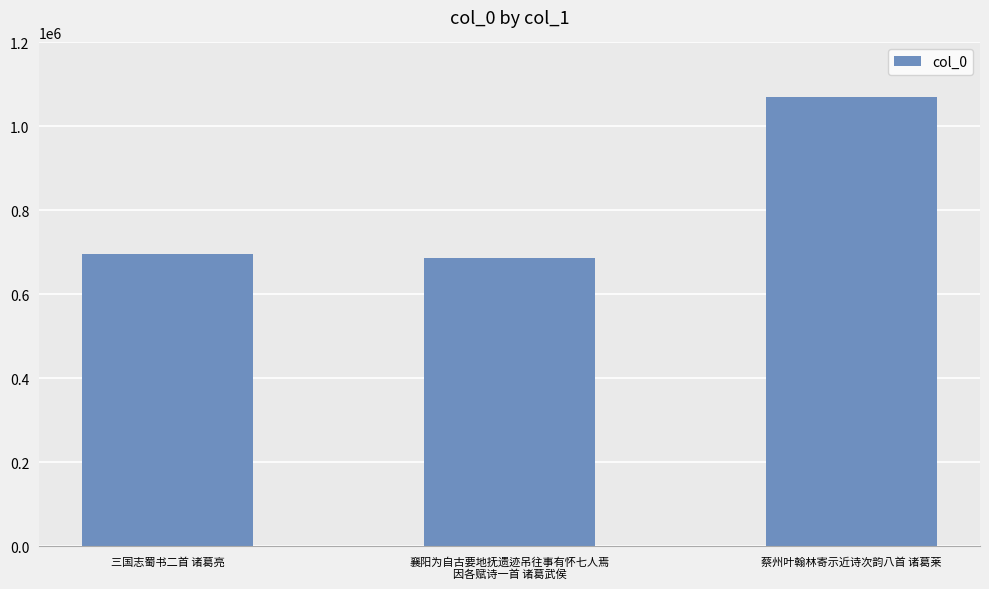

Are the bars horizontal?

No